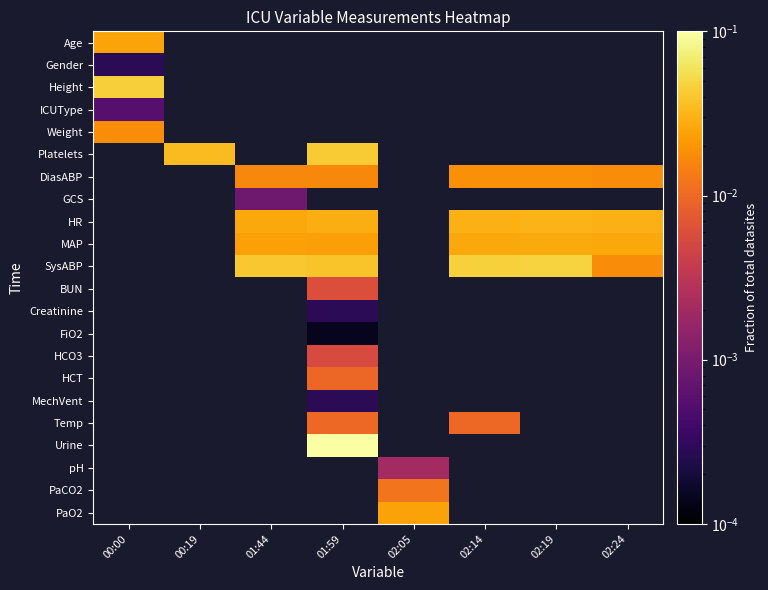

The MAP series shows 0.0 at 01:59. True or false?

False